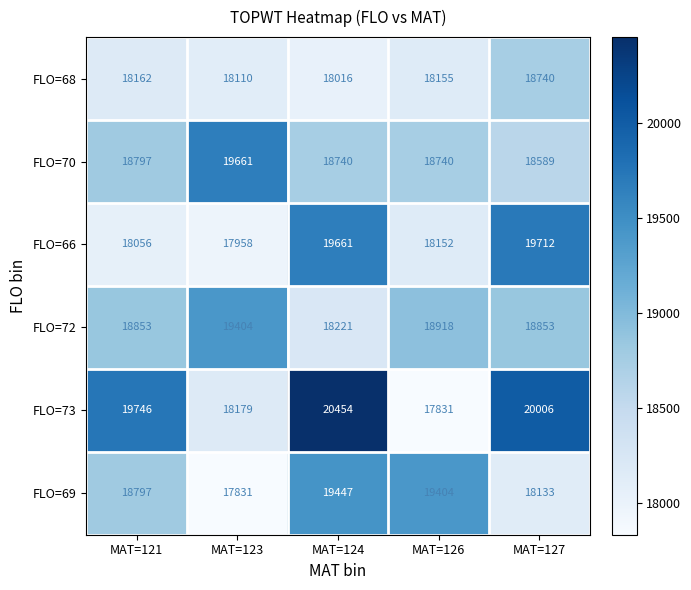

At which label does FLO=66 first exceed 18152?

MAT=124